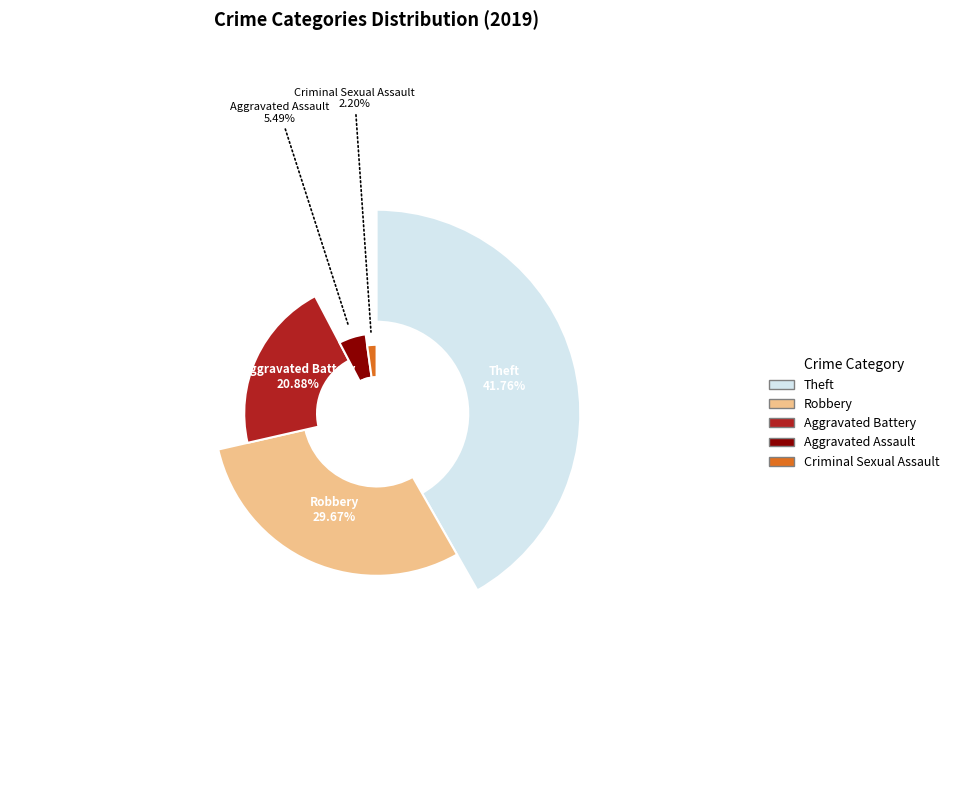

Is there any slice that represents more than half of the pie?

No